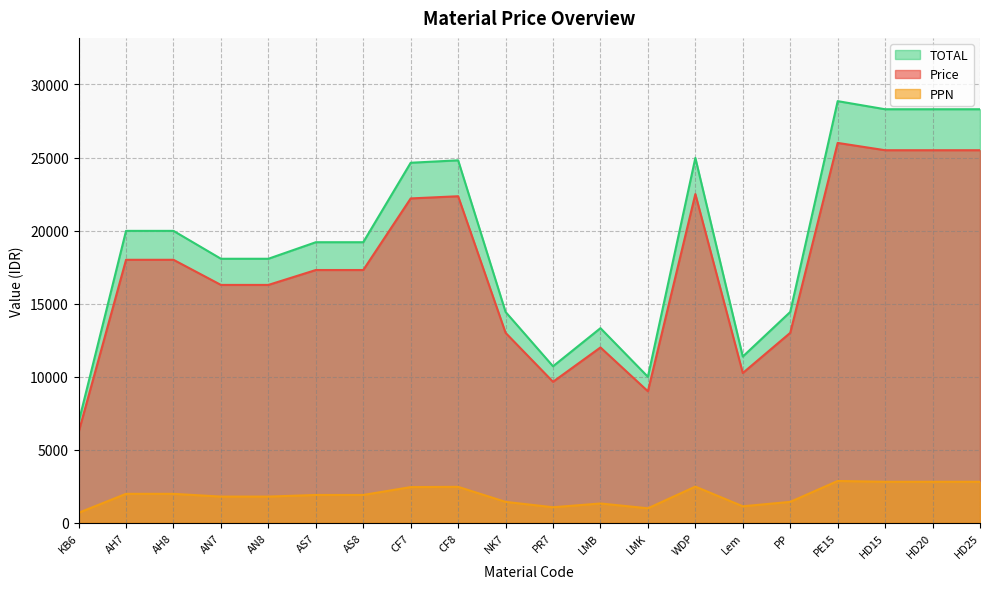

Where is Price nearest to the value 17871?

AN7